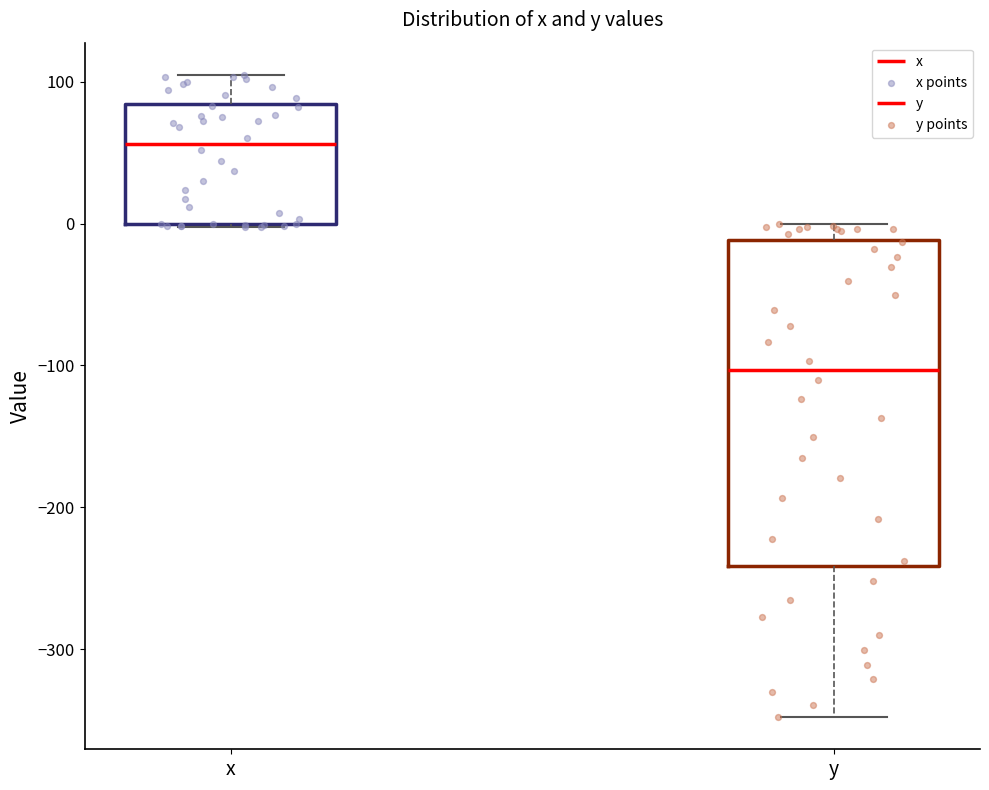

Where is the upper edge of the box for x on the y-axis? The values are not printed on the chart, so give them approximately, as read against the axis.

80